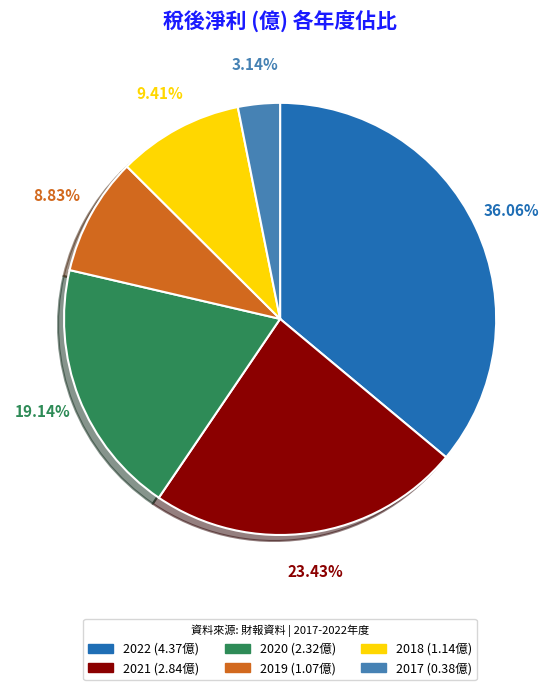

Is there a majority slice in this chart?

No